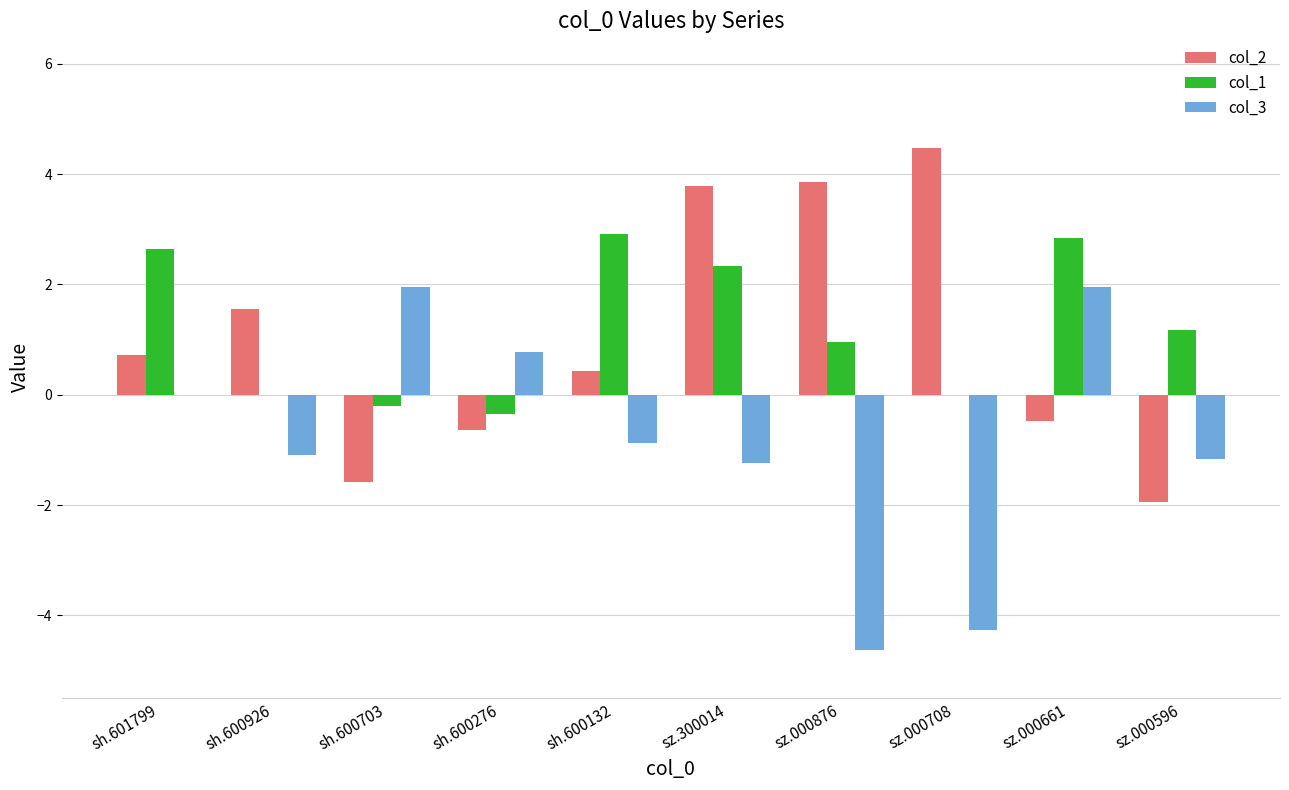

True or false: col_3 has a value of -0.9 at sh.600132.

True